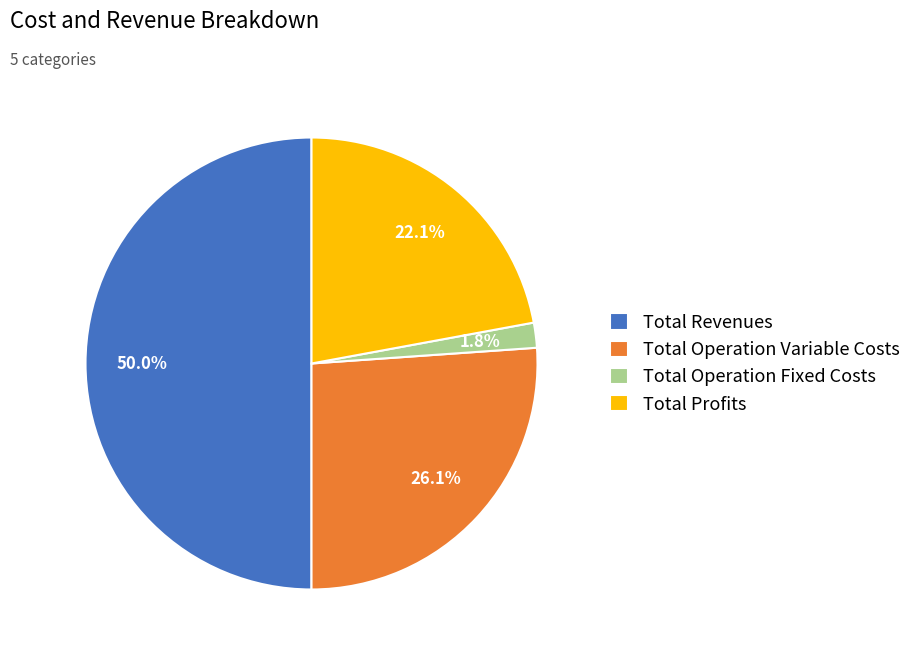

Which slice represents more than half of the pie?

Total Revenues